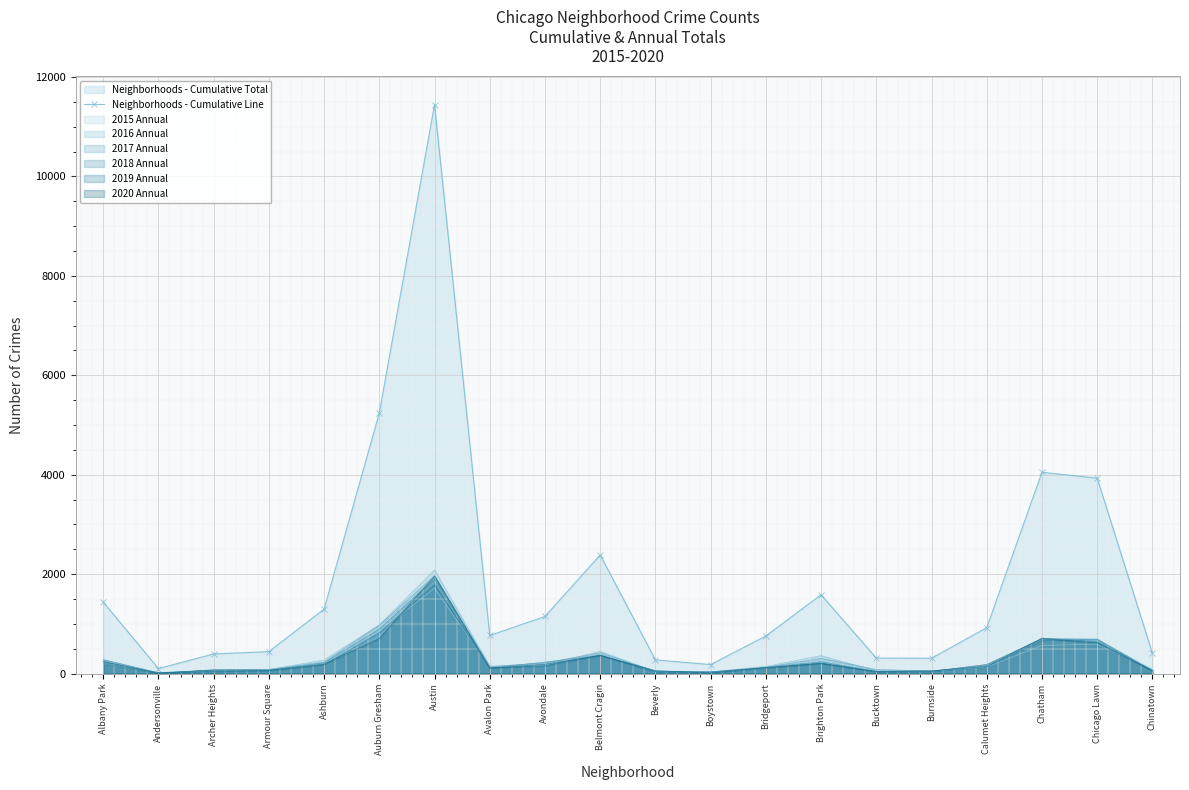

What is the minimum value shown in the chart?

8